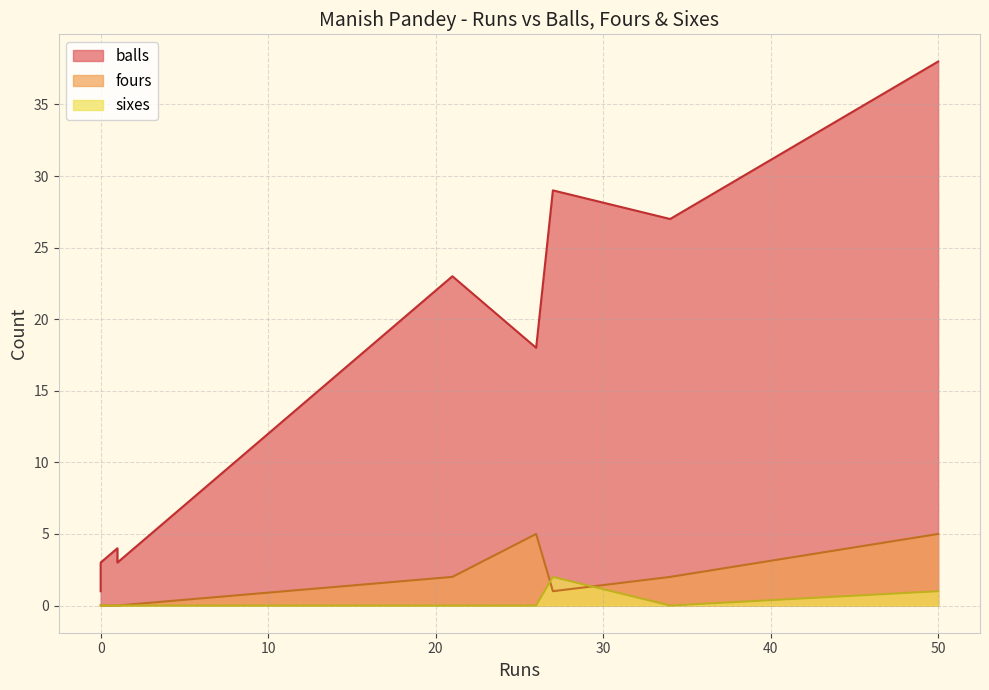

The fours series shows 0 at 0. True or false?

True